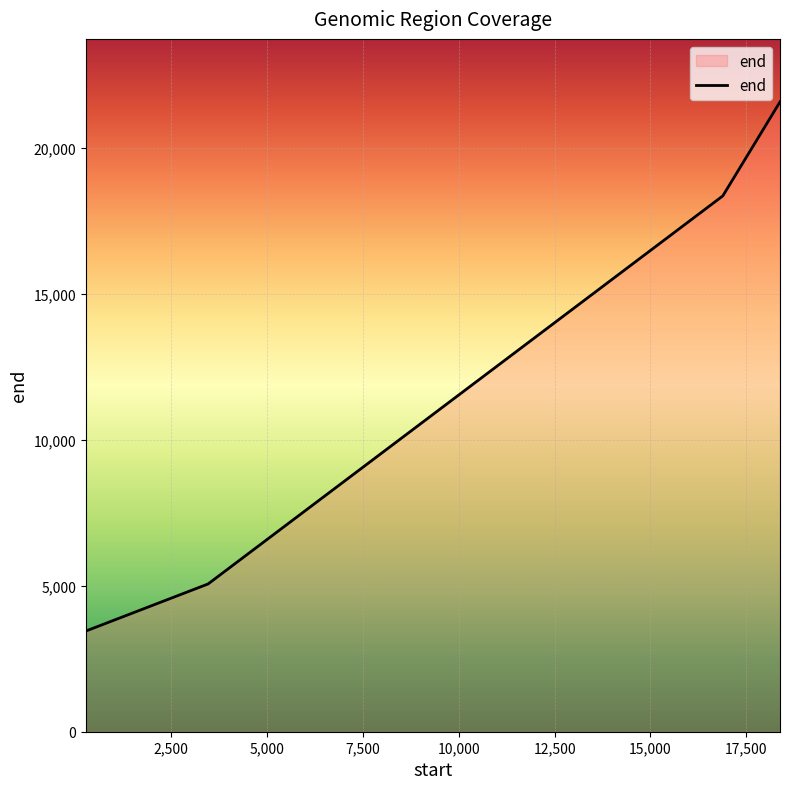

True or false: there are more than 0 points higher than both neighbors.

False